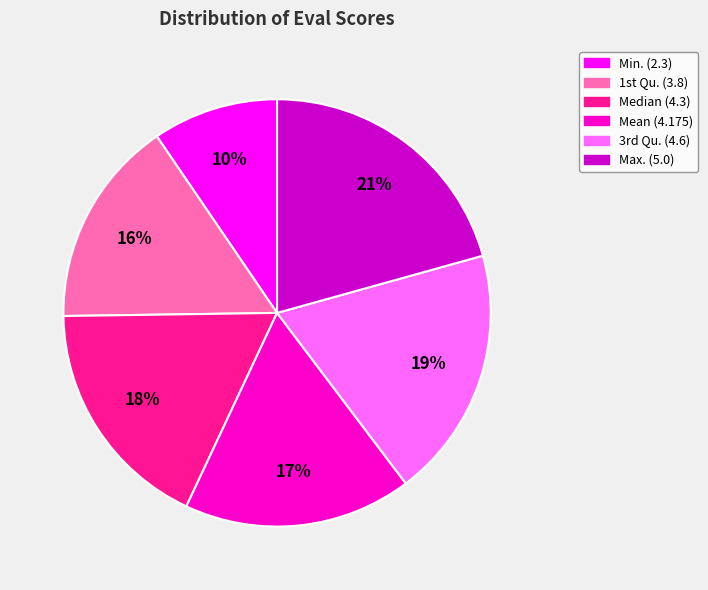

Which category has the biggest portion of the pie?

Max. (5.0)